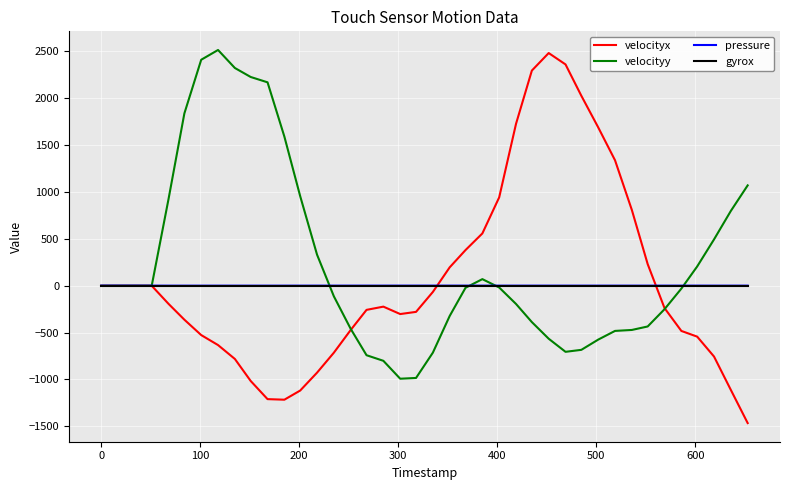

How many lines are shown in the chart?

4